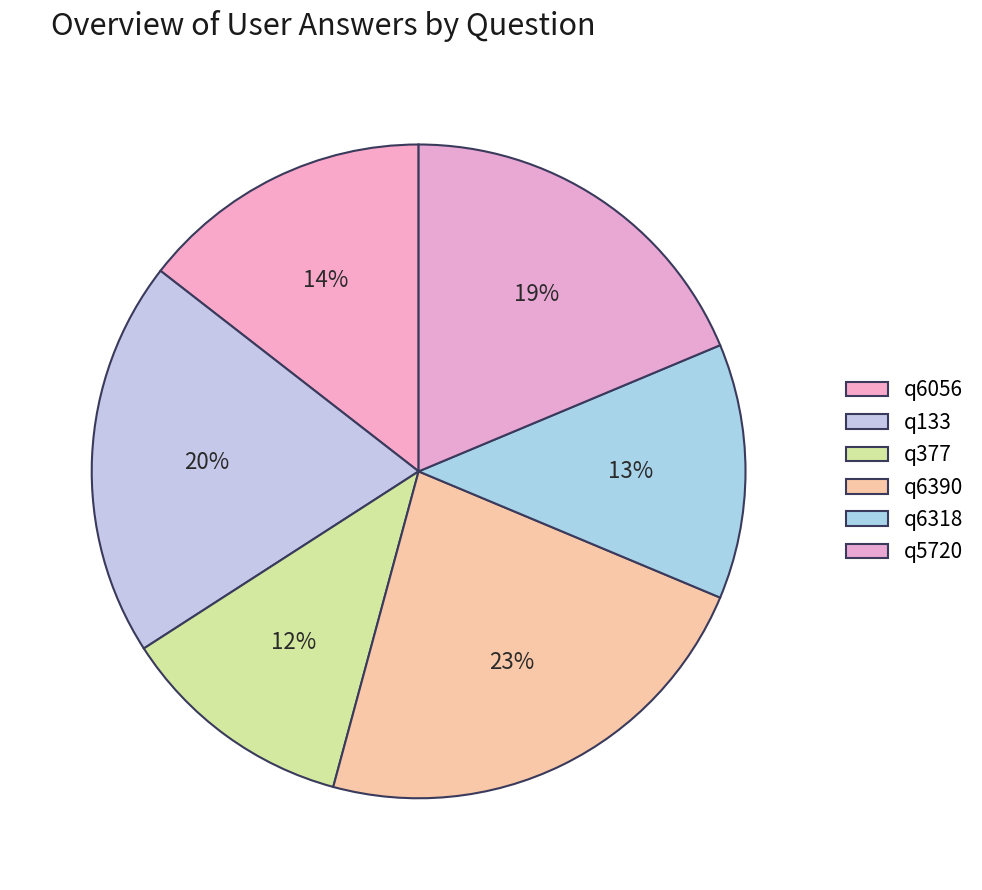

How many segments does this pie chart have?

6